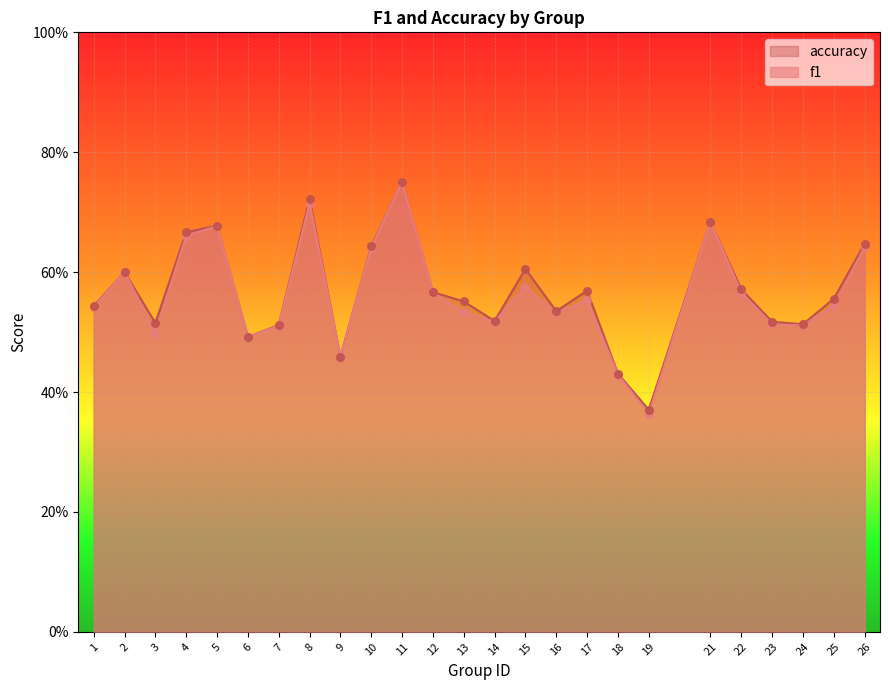

What are all the series names shown in the legend?

accuracy, f1